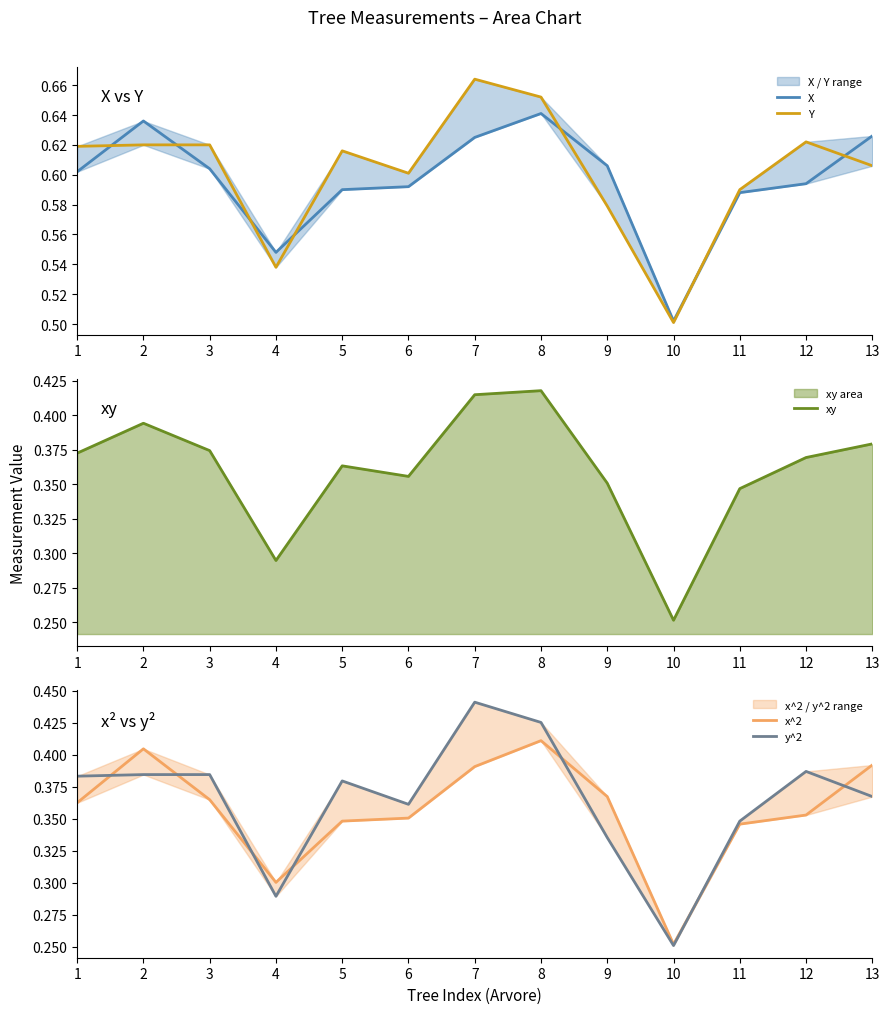

Which category has the lowest value in the x^2 series?

10